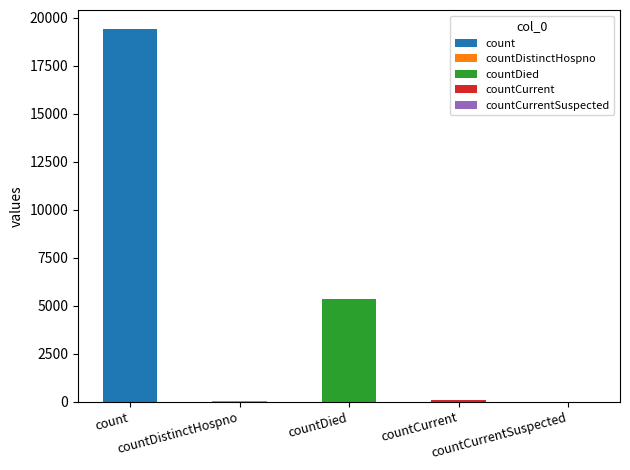

What is the change in value from countDistinctHospno to countDied?

+5319